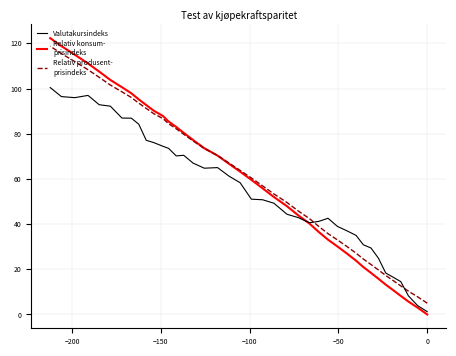

List the series in order of their peak value, lowest first.

Valutakursindeks, Relativ produsent-
prisindeks, Relativ konsum-
prisindeks